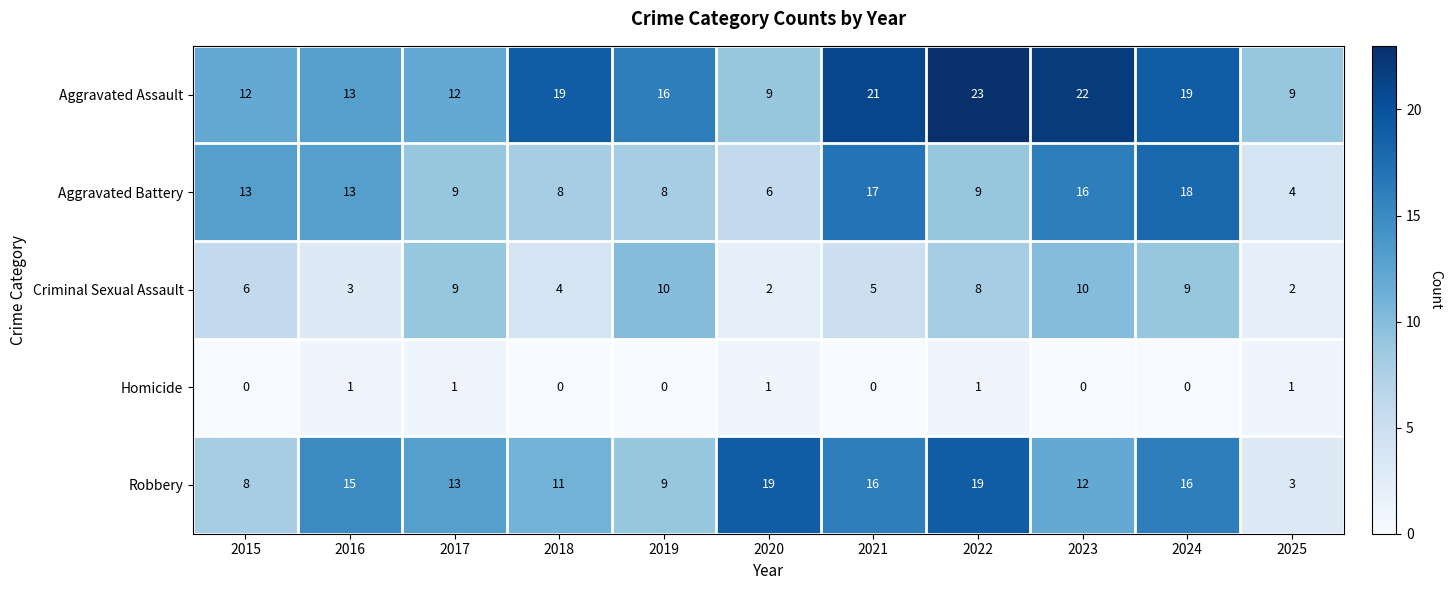

At how many categories does at least one series exceed 14?

8